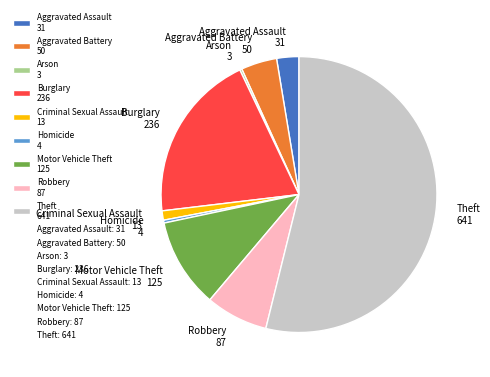

Does any single category account for the majority?

Yes